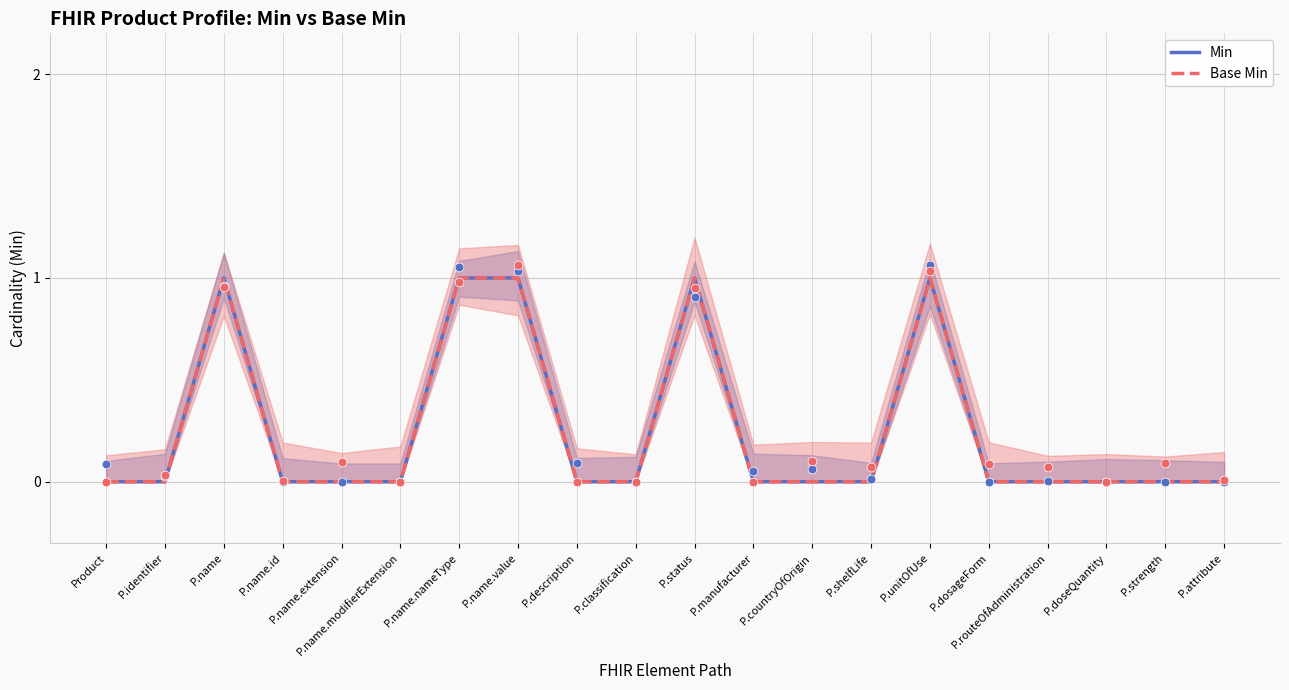

What is the total value across all series at P.name?

2